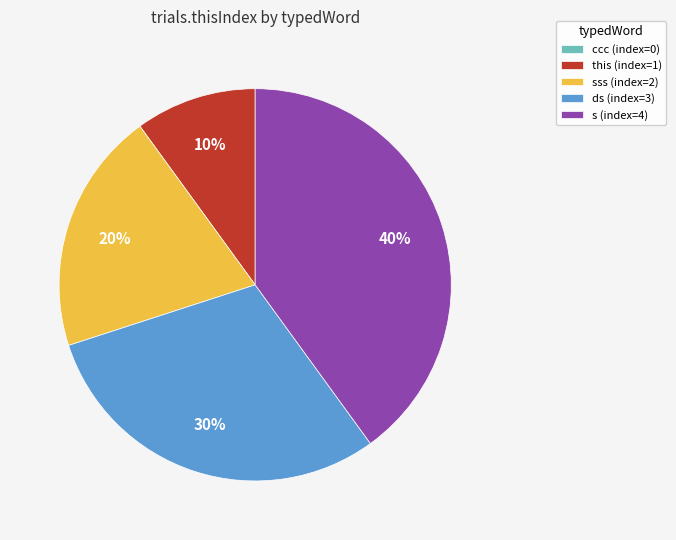

Is the sum of ds (index=3) and s (index=4) greater than half?

Yes